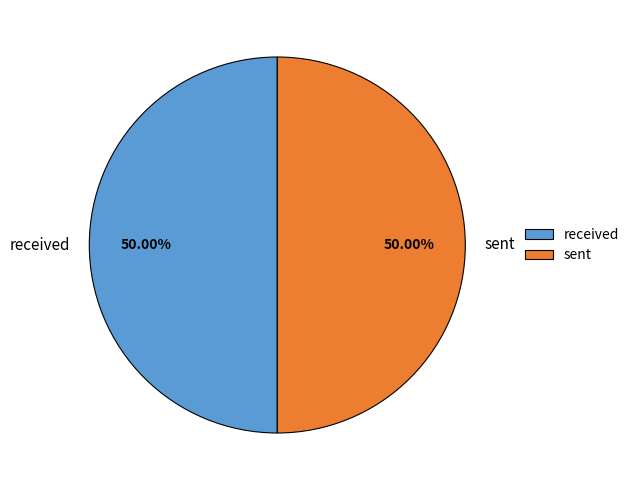

Combined, do received and sent account for over 50%?

Yes